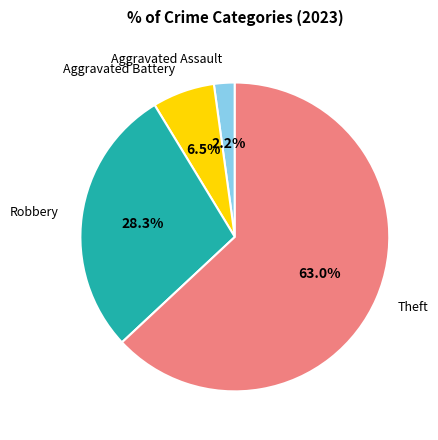

What is the largest slice in the pie chart?

Theft